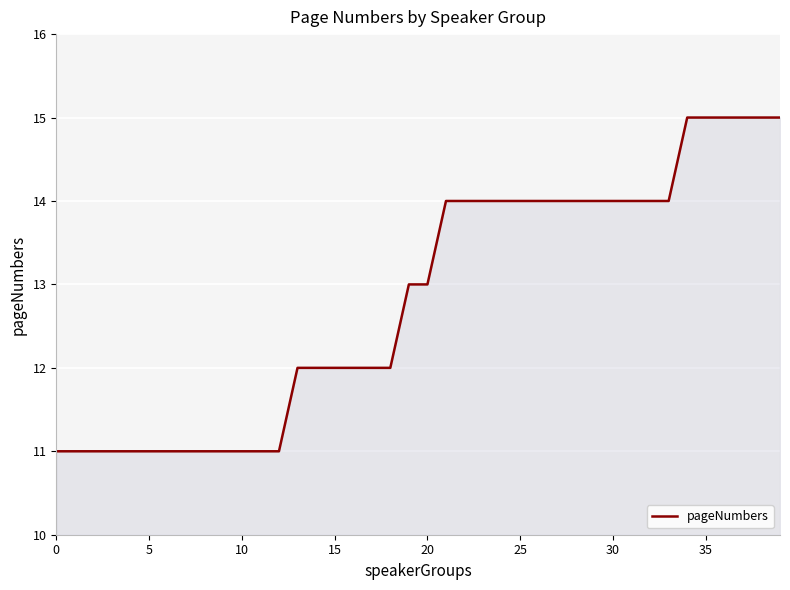

What is the maximum value shown in the chart?

15